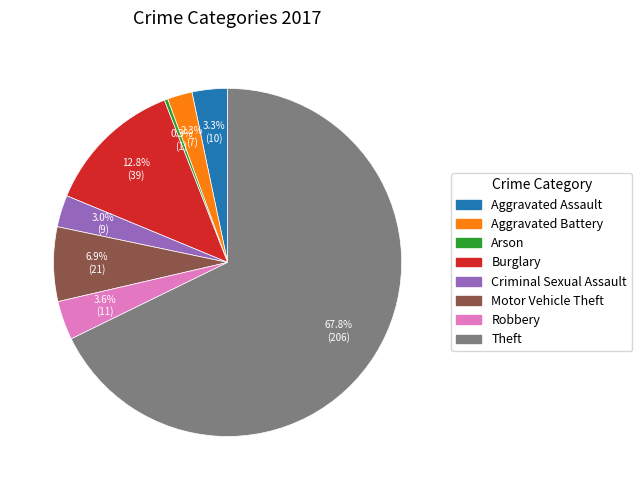

How many segments does this pie chart have?

8